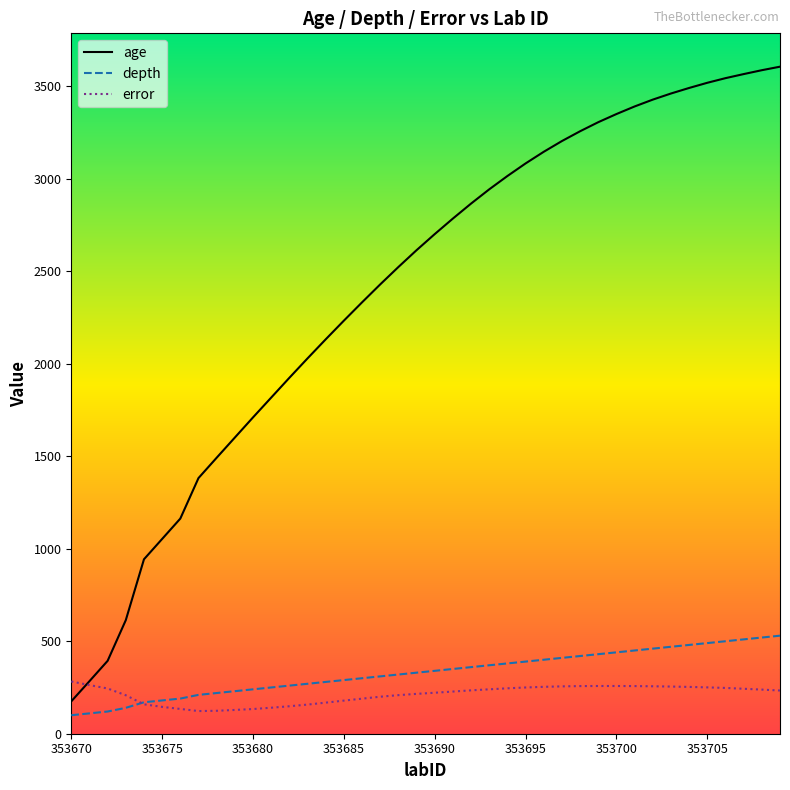

What is the difference between the maximum and second lowest values in the depth series?

420.0